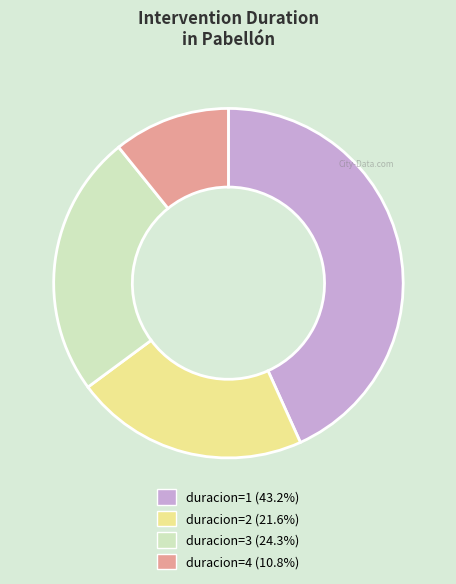

Is there any slice that represents more than half of the pie?

No